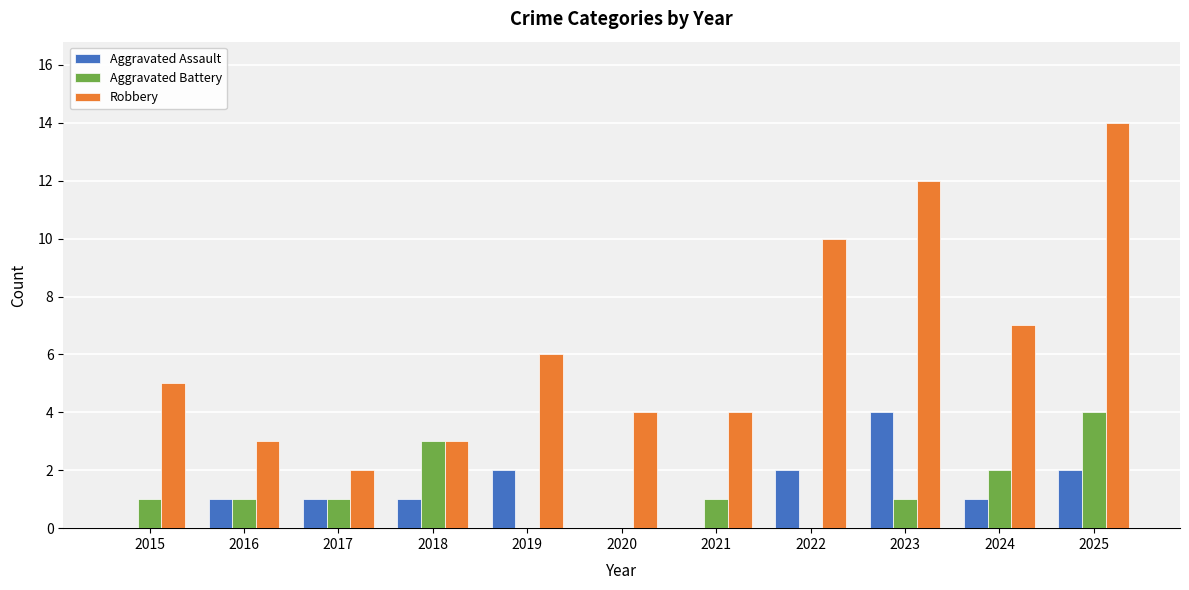

How many distinct data groups are displayed?

3